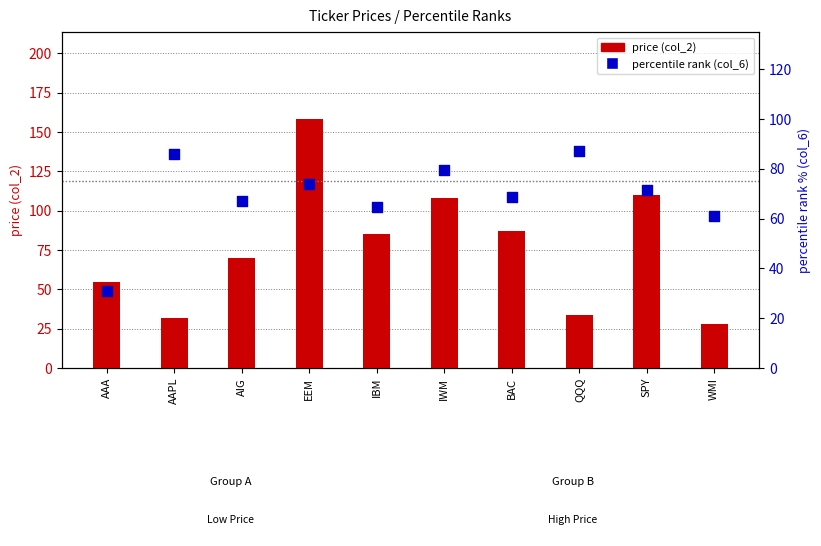

At which category is the sum across all series the highest?

EEM